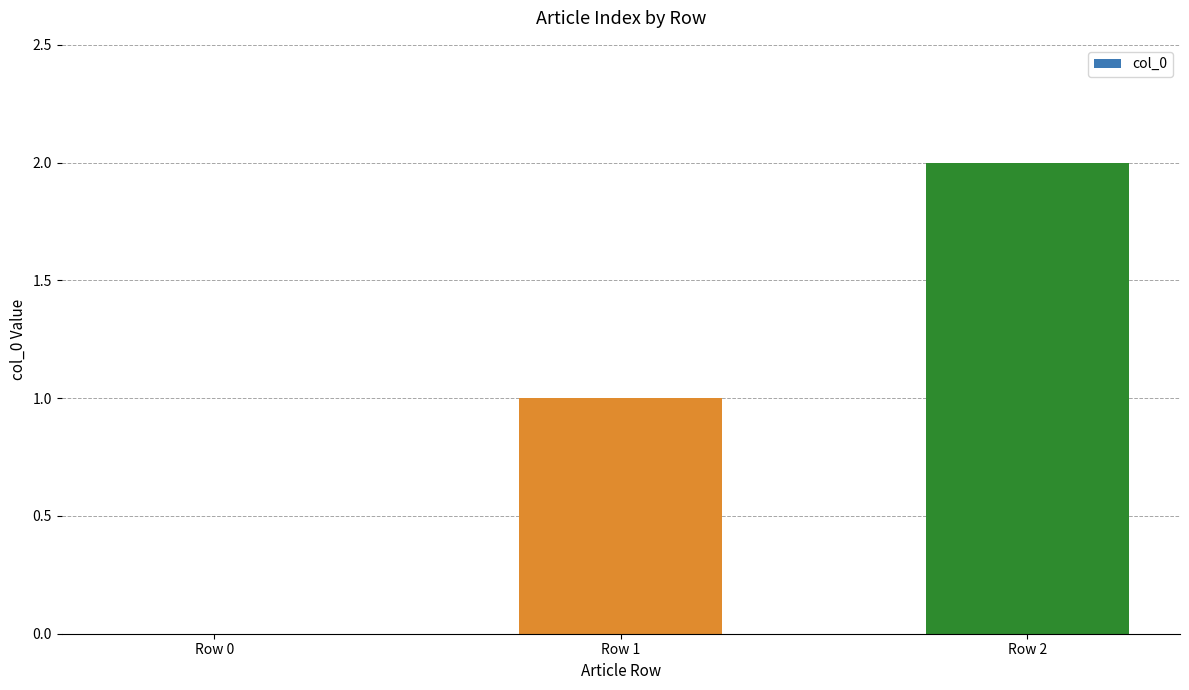

Reading right to left, what are all the values shown in this chart?

2	1	0